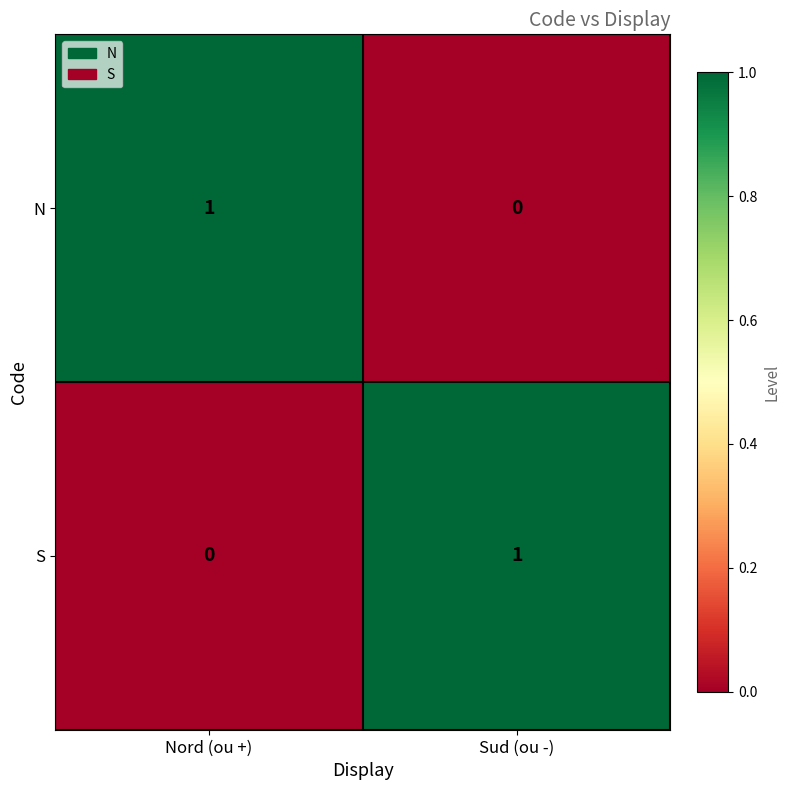

At Sud (ou -), list the series in order from smallest to largest.

N, S